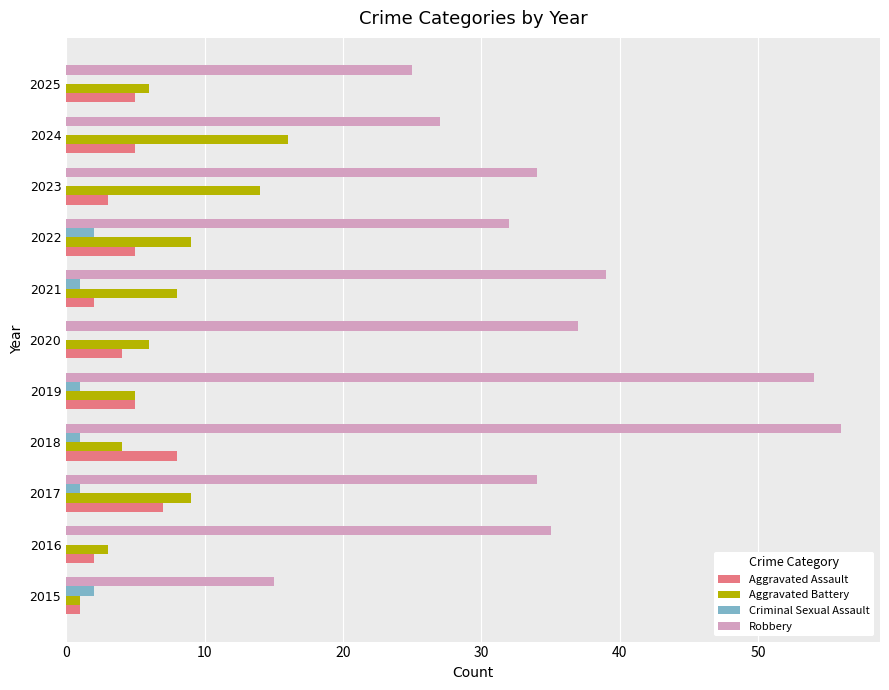

Which series has the largest total across all categories?

Robbery